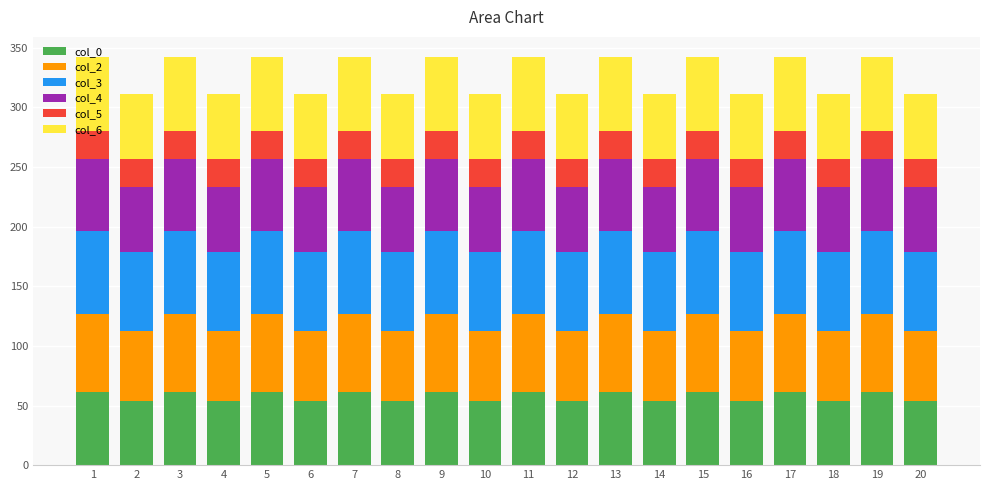

What is the sum of the col_0 values at 6 and 17?

115.3